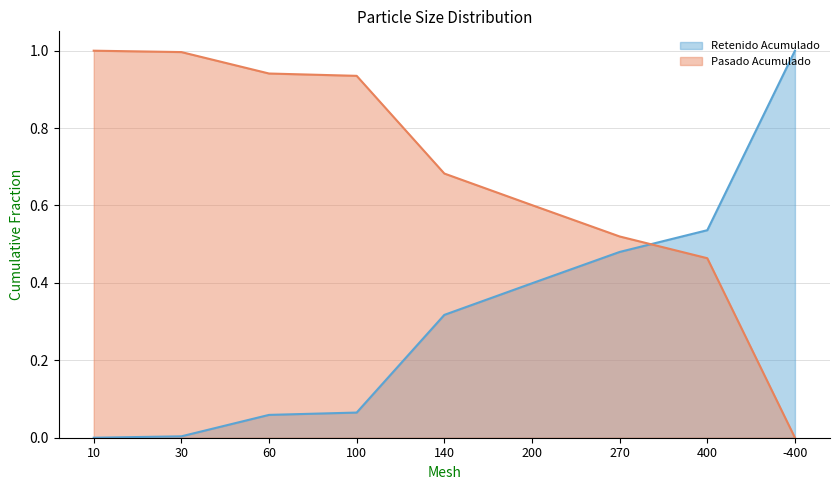

Reading left to right, what are all the values shown in this chart?

Retenido Acumulado: 10=0.0	30=0.0	60=0.1	100=0.1	140=0.3	200=0.4	270=0.5	400=0.5	-400=1.0
Pasado Acumulado: 10=1.0	30=1.0	60=0.9	100=0.9	140=0.7	200=0.6	270=0.5	400=0.5	-400=0.0